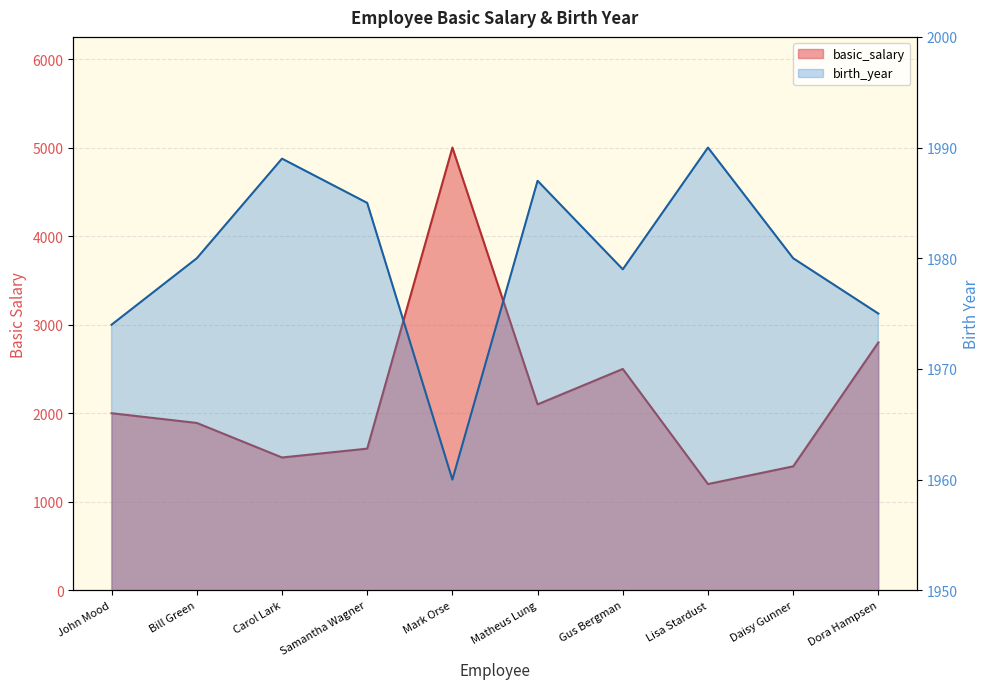

How many interior local valleys does the basic_salary series have?

3